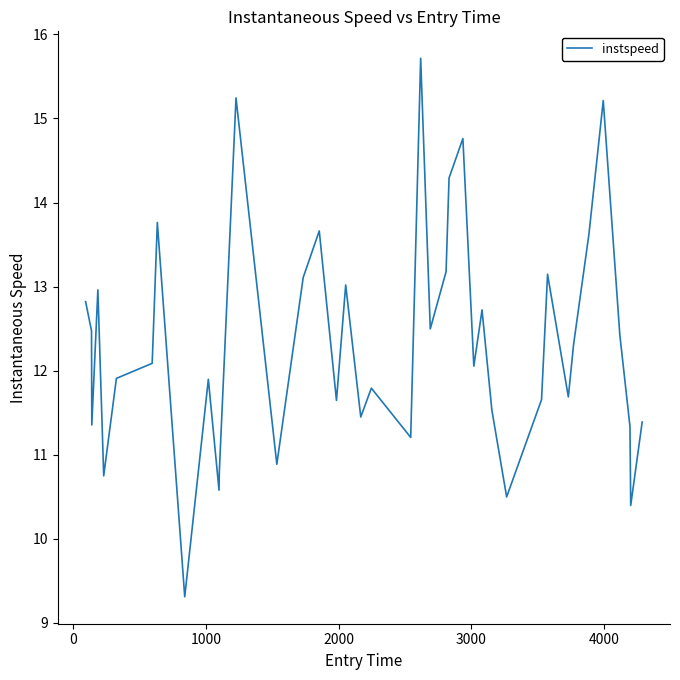

What is the minimum value shown in the chart?

9.3